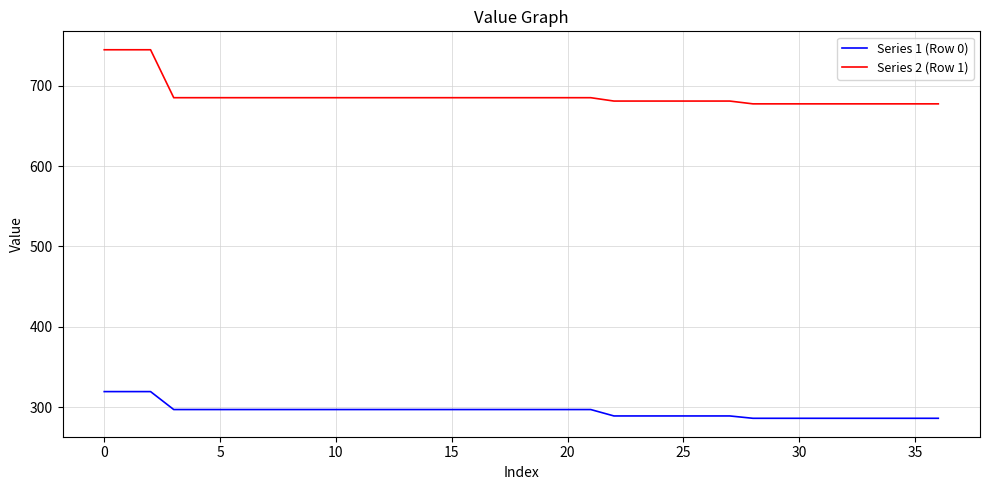

Which series has the largest total across all categories?

Series 2 (Row 1)